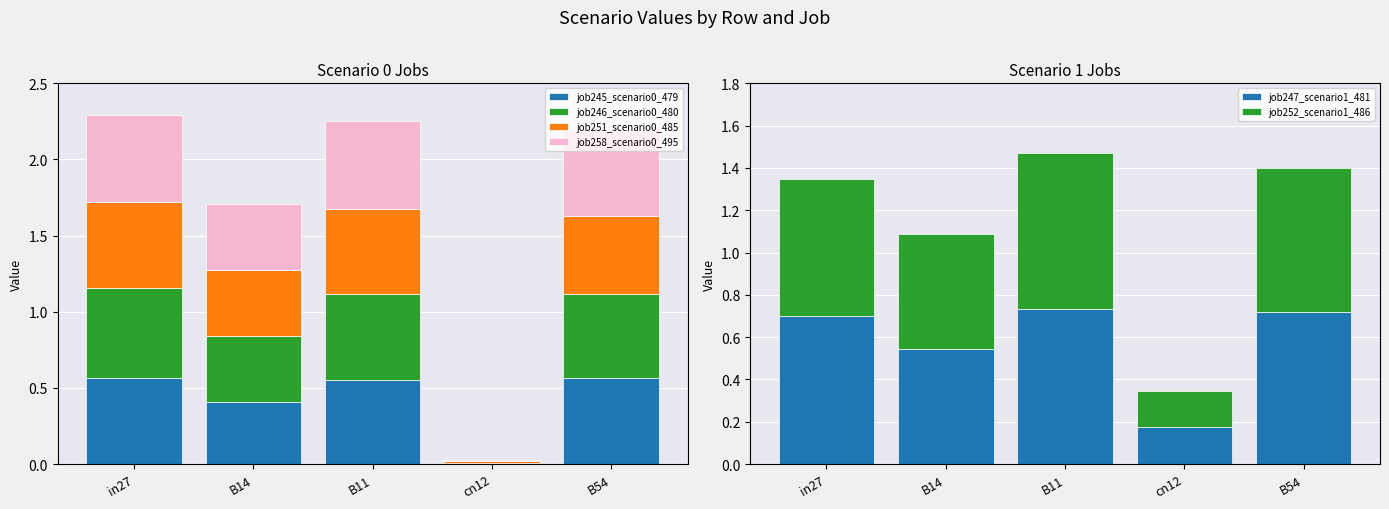

The job258_scenario0_495 series shows 0.0 at cn12. True or false?

True